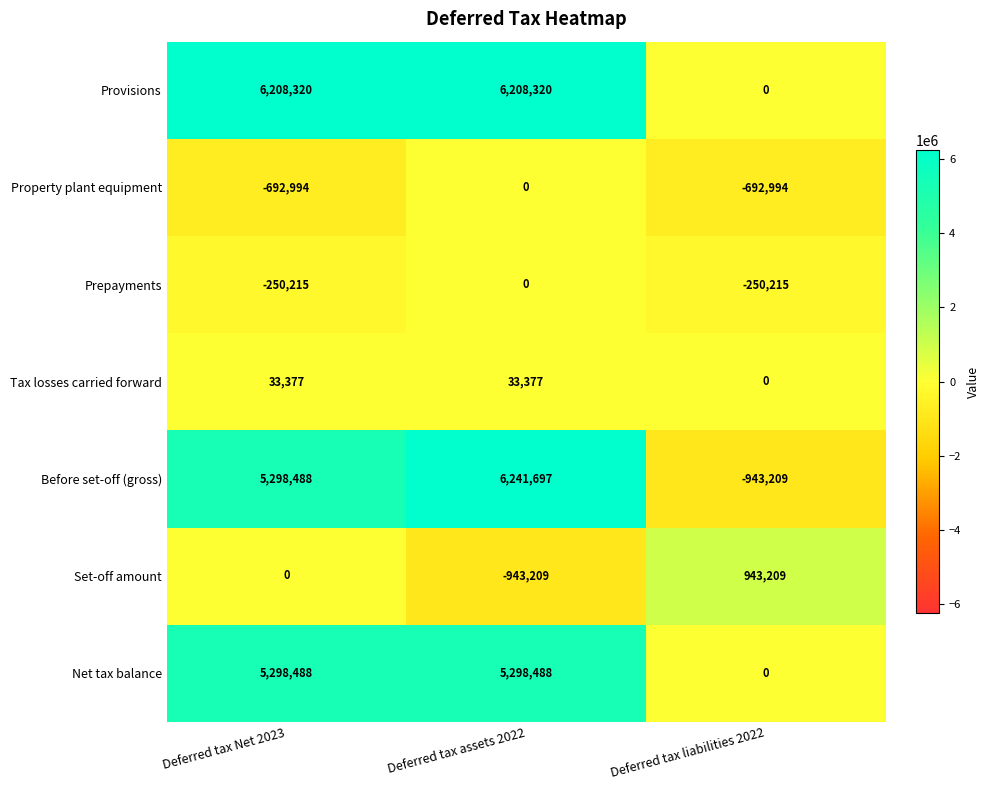

The Provisions series shows 6208320 at Deferred tax assets 2022. True or false?

True